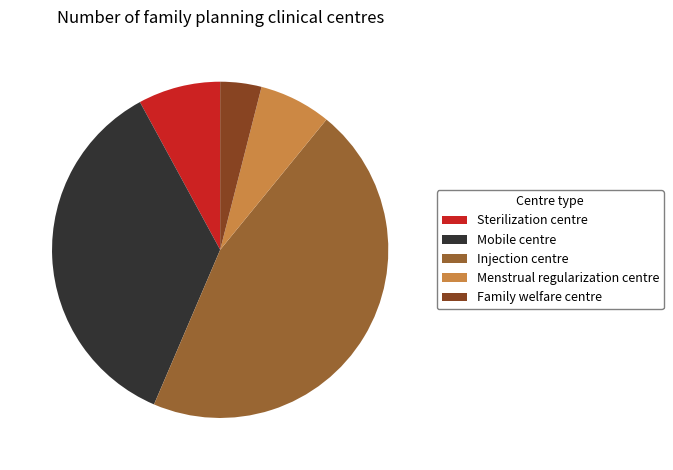

Which category has the smallest portion of the pie?

Family welfare centre